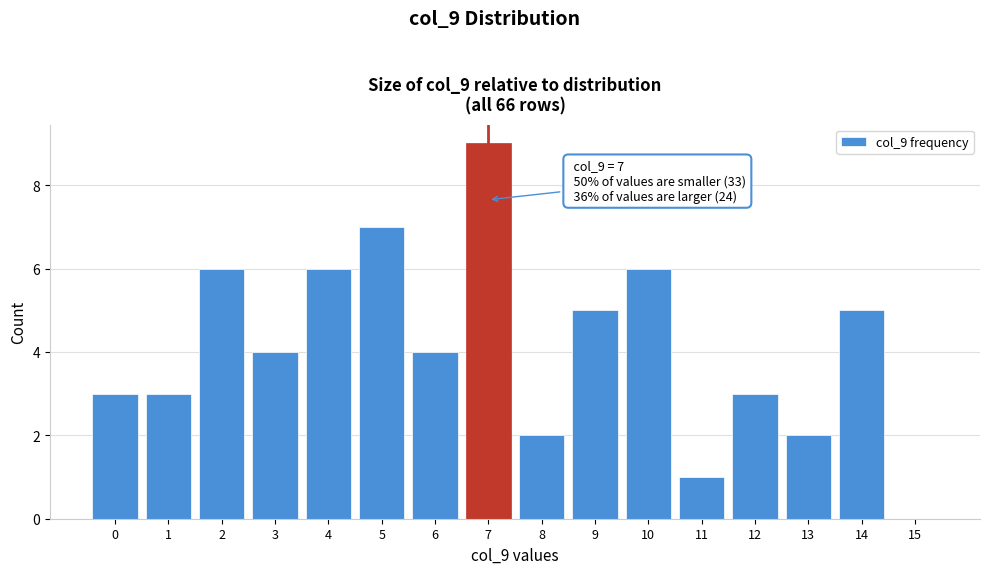

Over which range of the x-axis is the bar tallest?

6.5 to 7.5